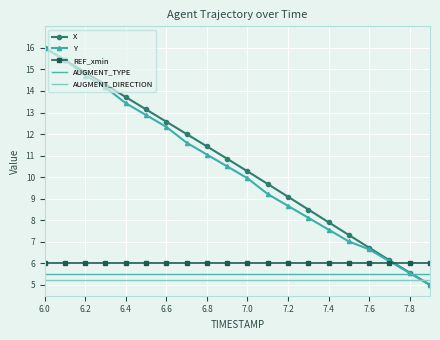

What is the greatest value displayed?

16.0